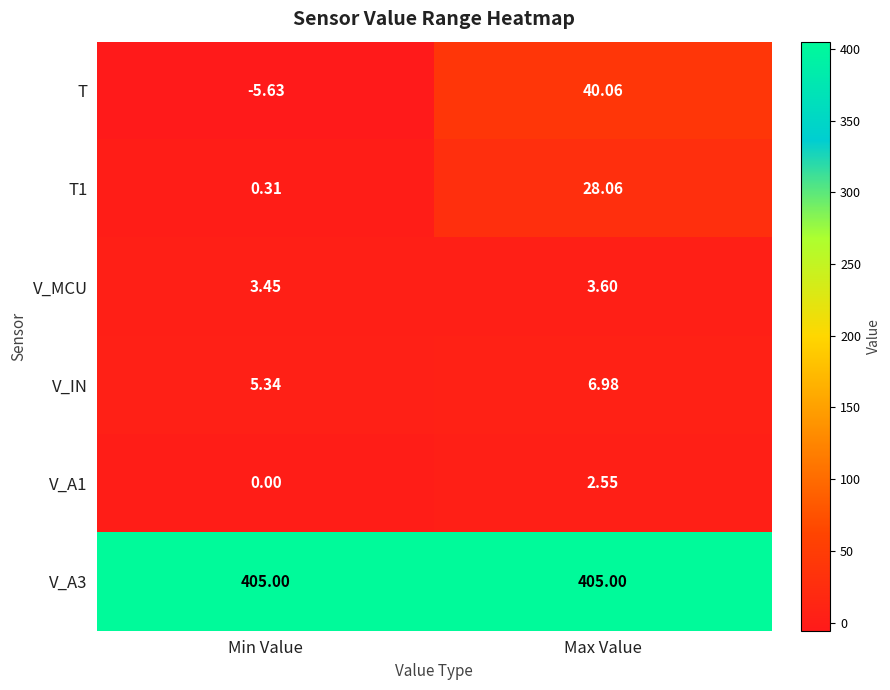

At which label does T1 first exceed 28?

Max Value